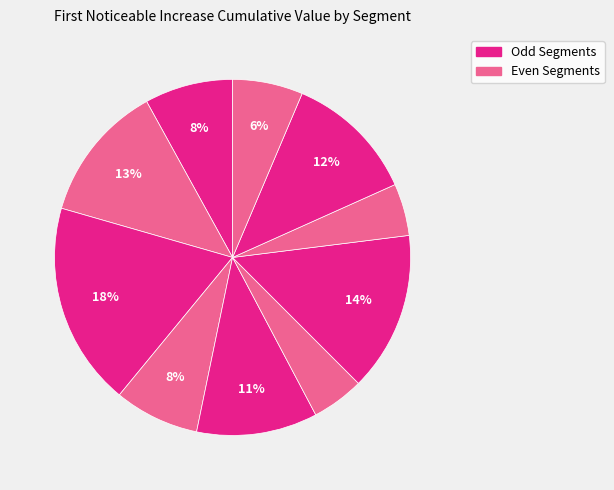

How many segments does this pie chart have?

10